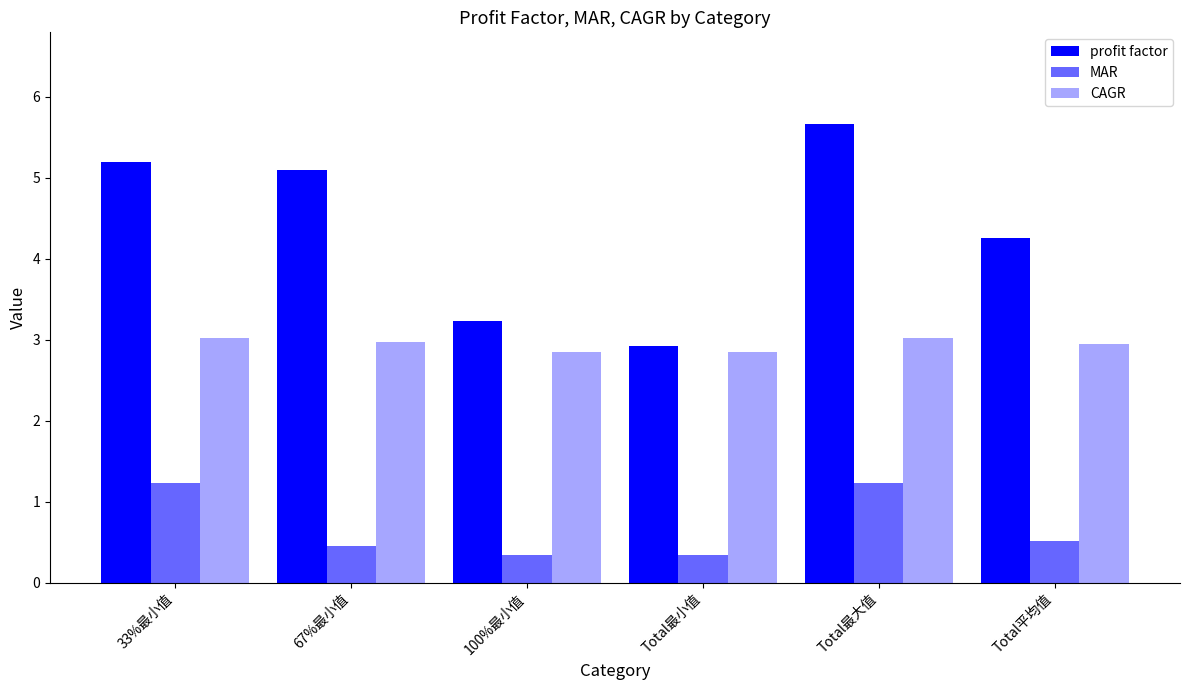

At which category is the sum across all series the highest?

Total最大值